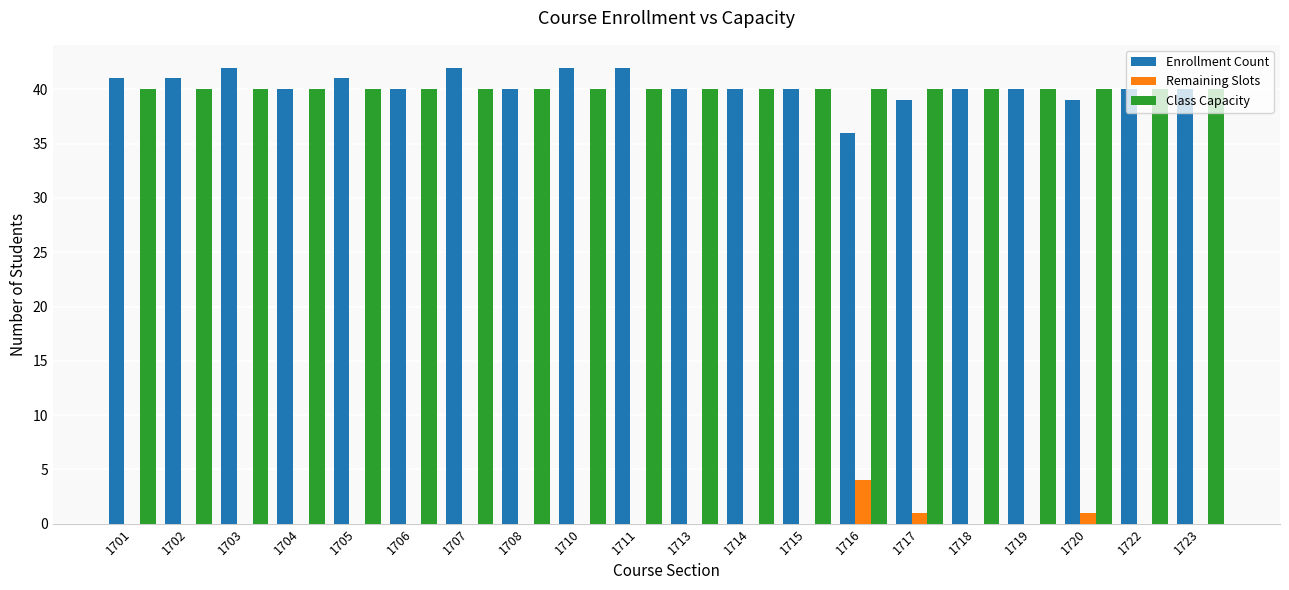

The Class Capacity series shows 40 at 1716. True or false?

True